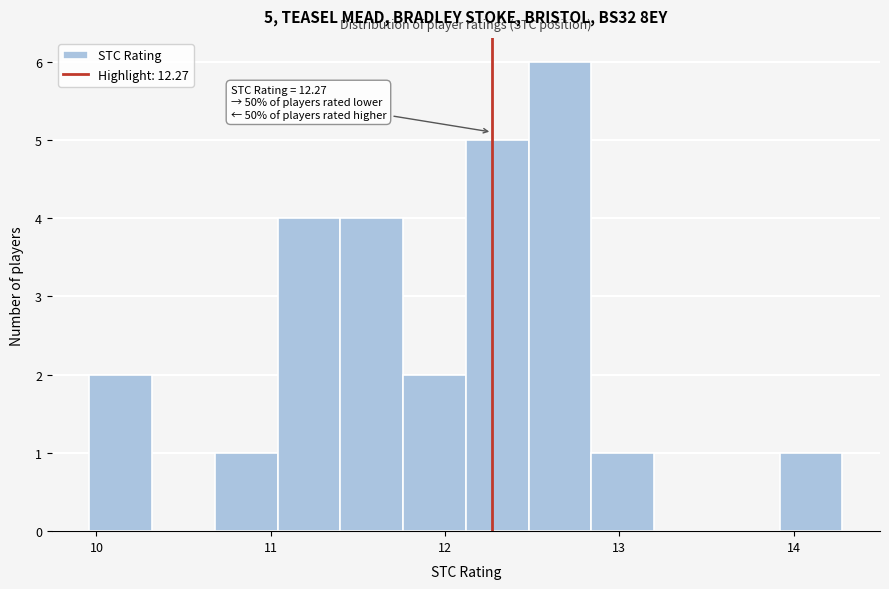

Around what value on the x-axis is the tallest bar? Give the approximate position of its centre, as read against the axis.

12.7